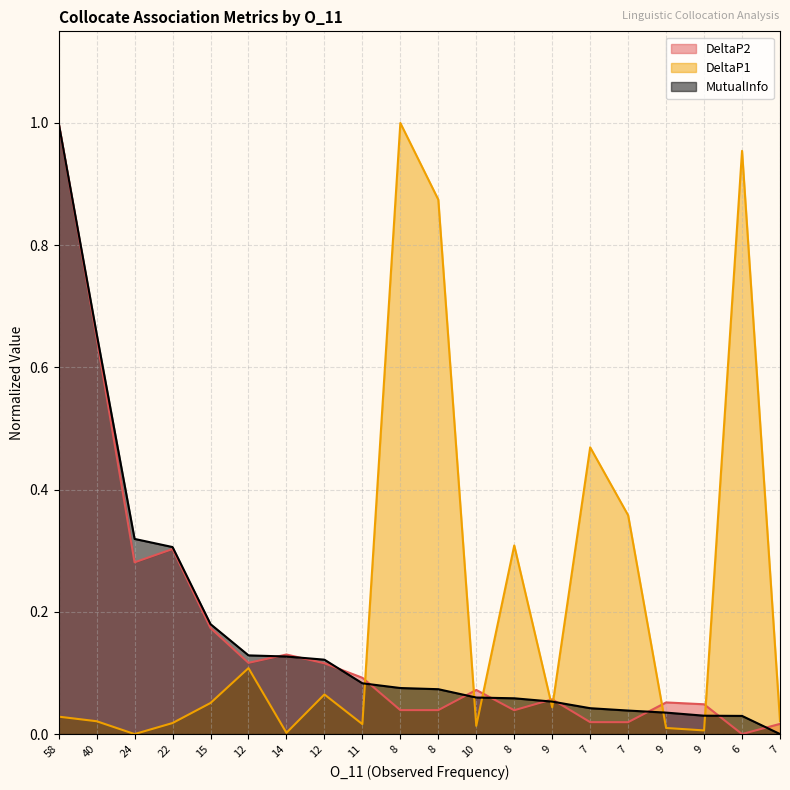

What is the average value of the MutualInfo series?

0.2